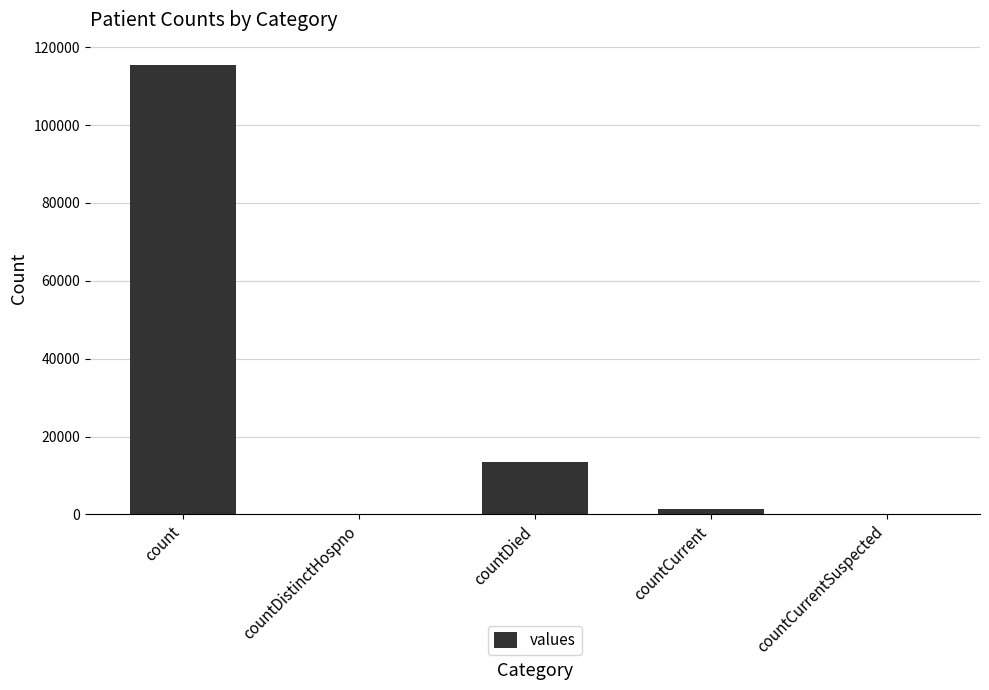

What is the maximum value shown in the chart?

115379